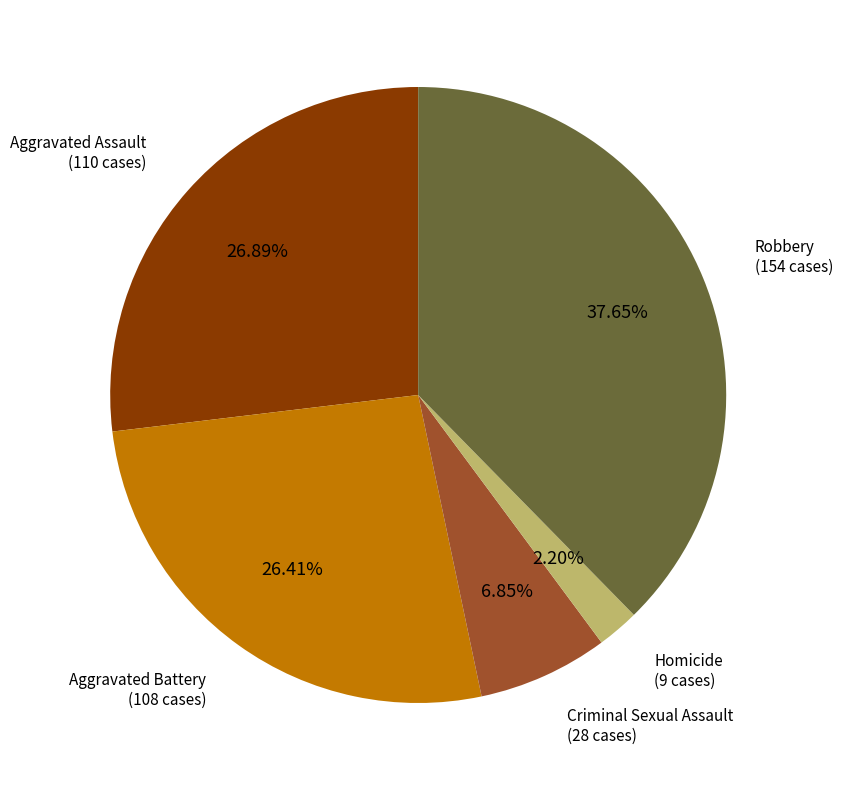

Which category has the biggest portion of the pie?

Robbery